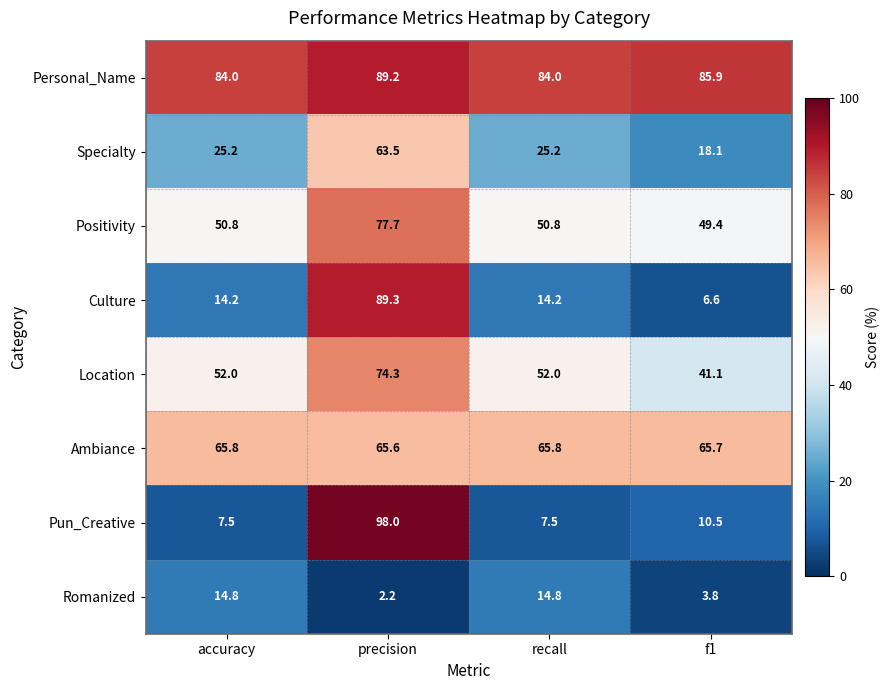

Is it true that Pun_Creative equals 11.8 at recall?

False